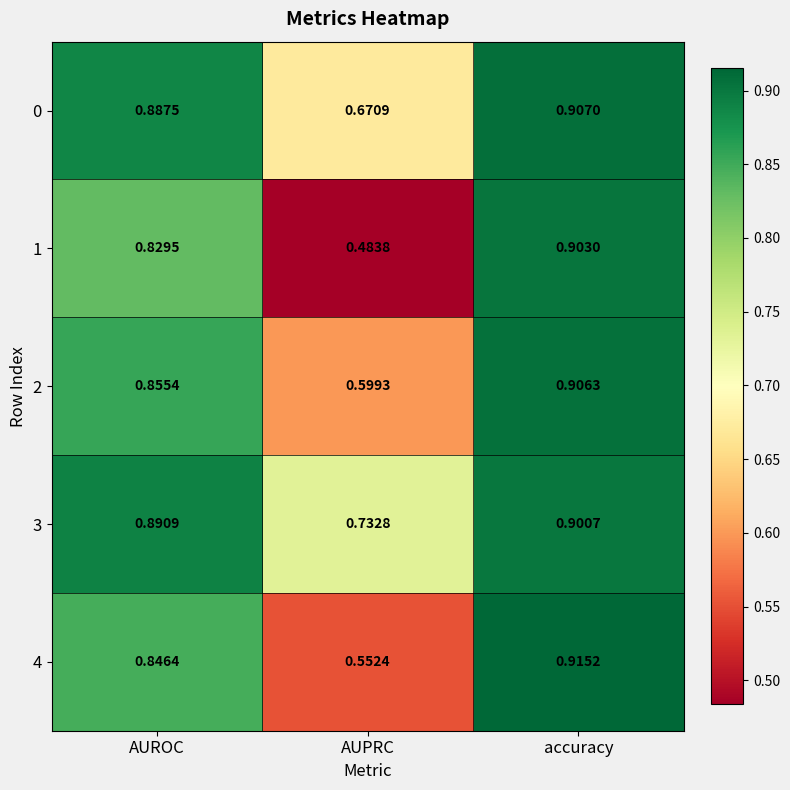

What is the spread (max minus min) of values at AUPRC?

0.2